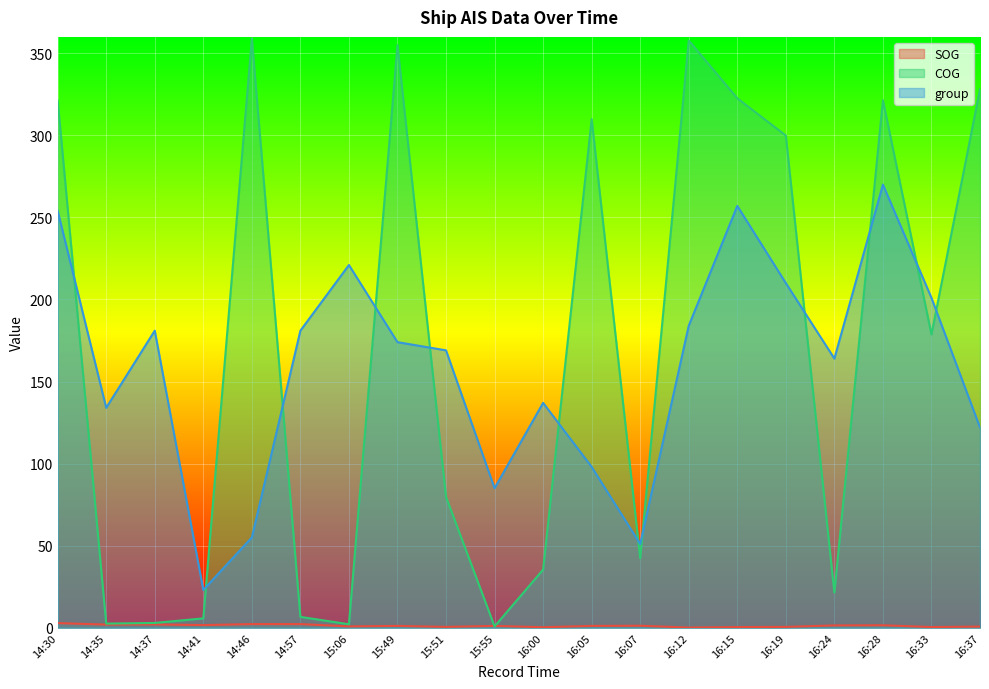

True or false: SOG and group cross at least once.

False